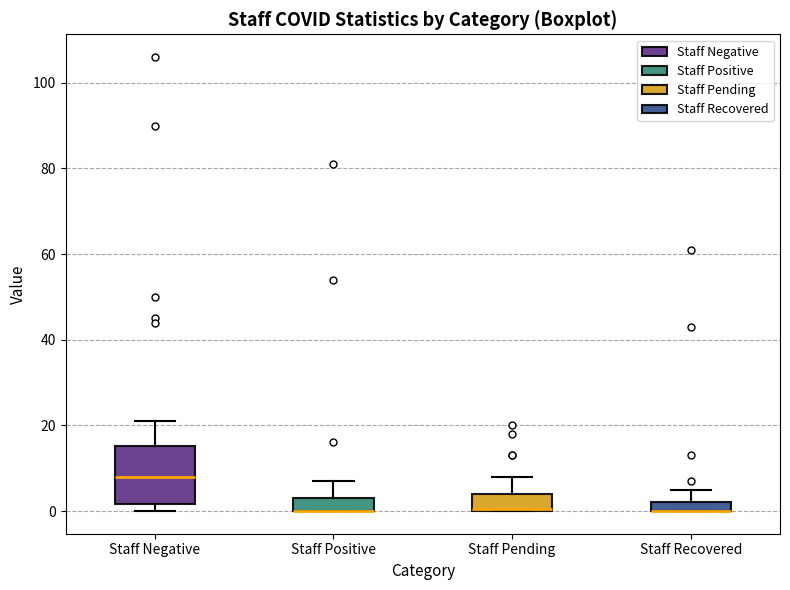

Where is the lower edge of the box for Staff Positive on the y-axis? The values are not printed on the chart, so give them approximately, as read against the axis.

0